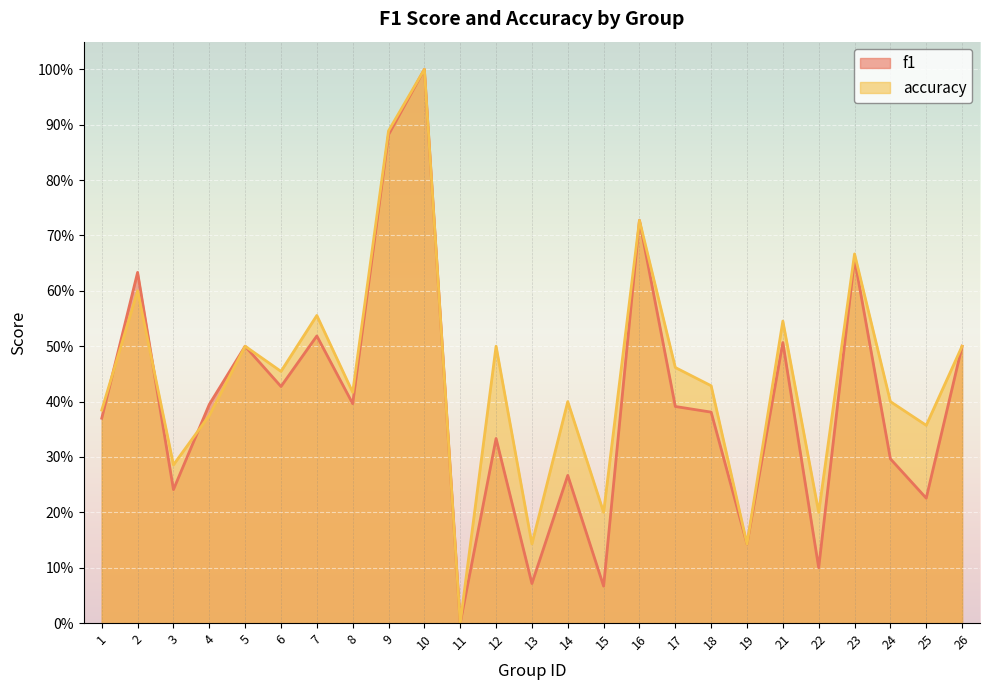

How many interior local peaks does the f1 series have?

9